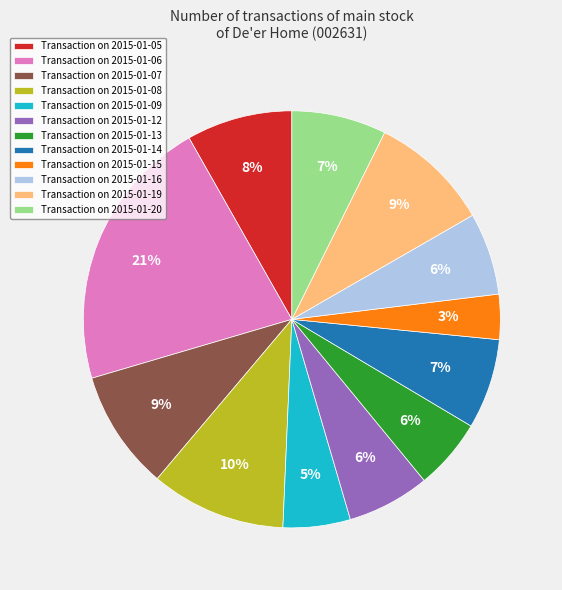

How many slices are in this pie chart?

12